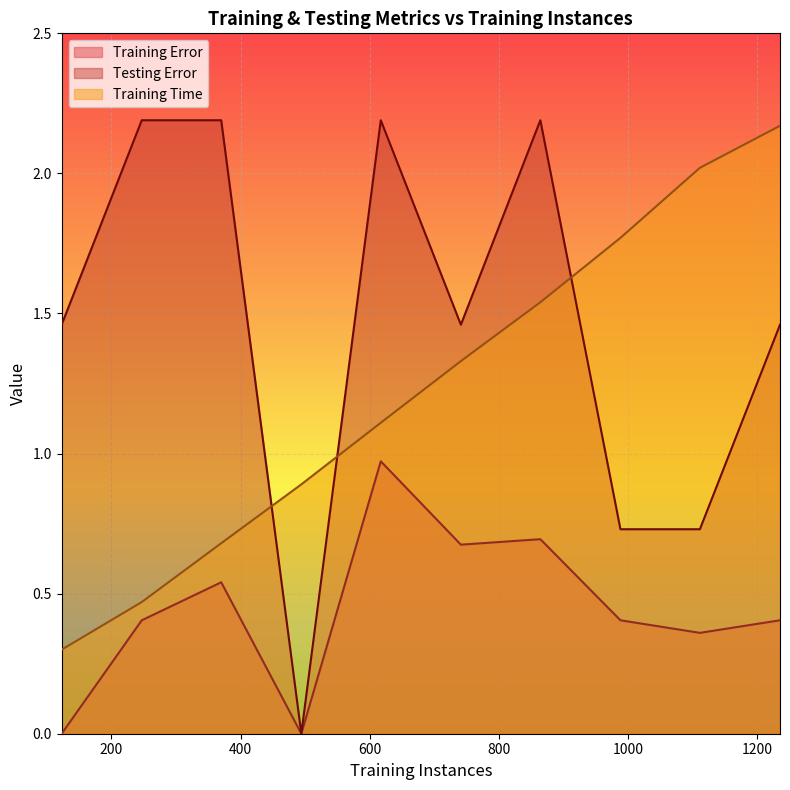

How many values in the Training Time series exceed 1?

6